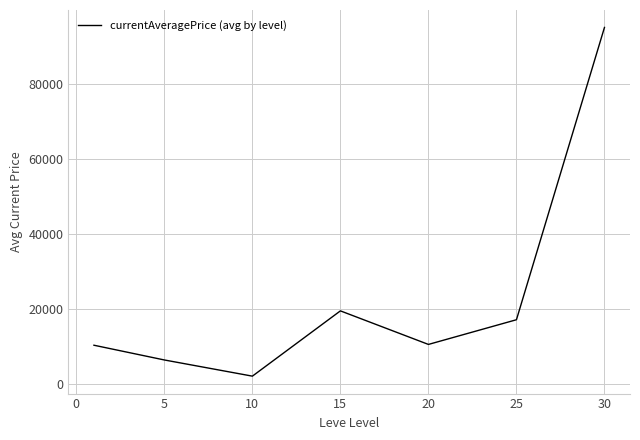

True or false: there are more than 0 points higher than both neighbors.

True